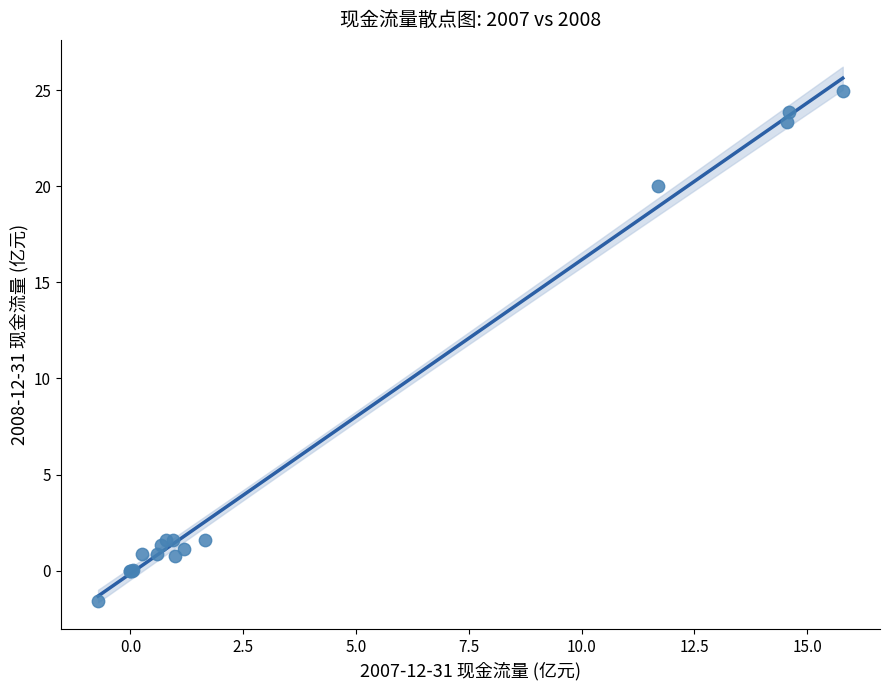

What Y value in the scatter plot is closest to 11?

20.0